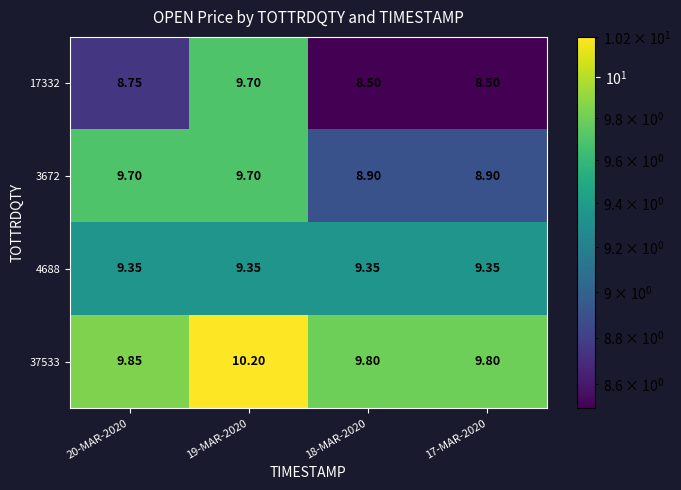

Is the value of 3672 at 20-MAR-2020 greater than the value of 17332 at 20-MAR-2020?

Yes